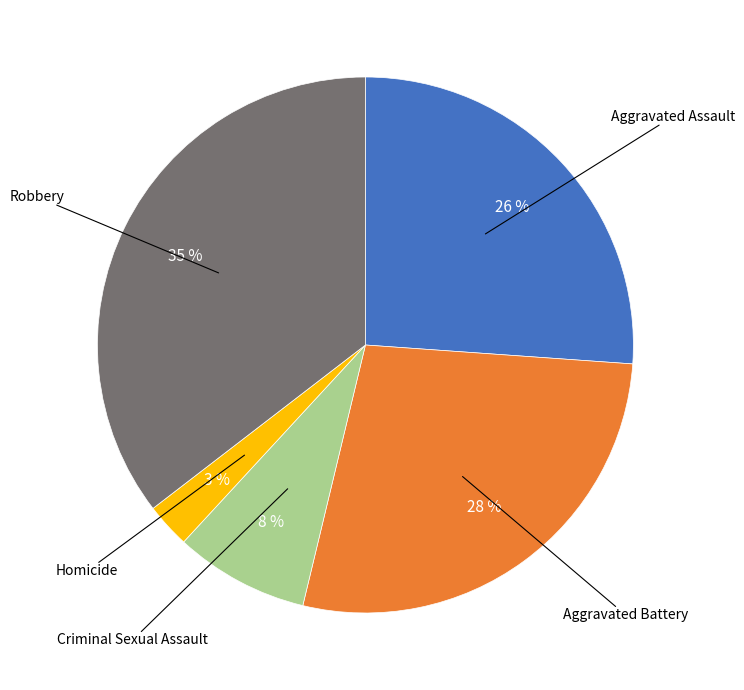

To the nearest percent, what is the average slice percentage?

20%